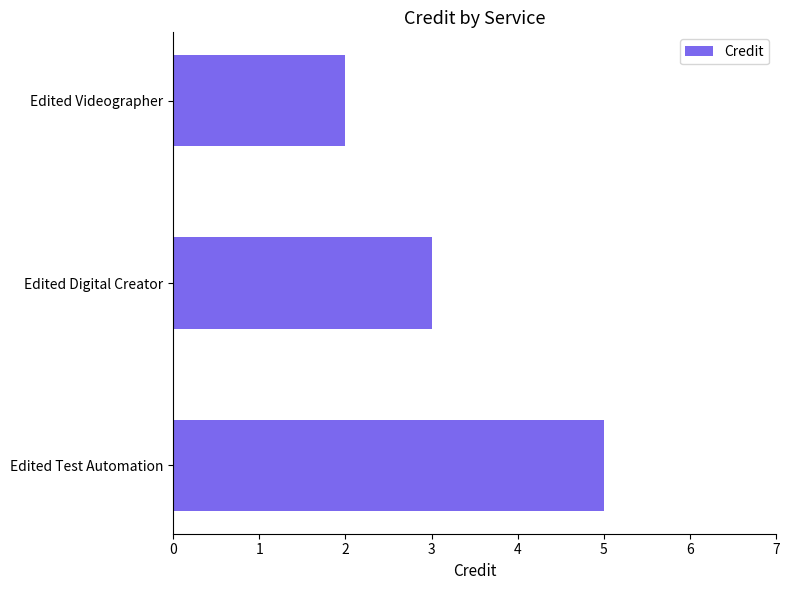

How many values are between 2 and 5?

3